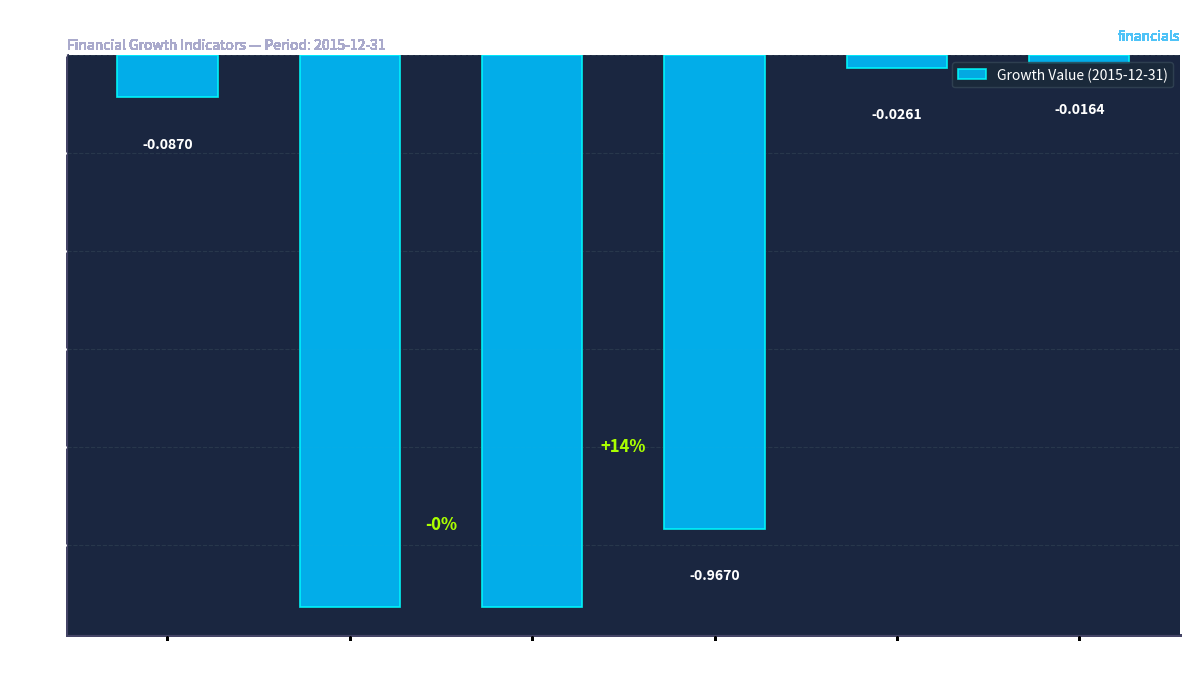

What is the difference between the maximum and minimum values?

1.1